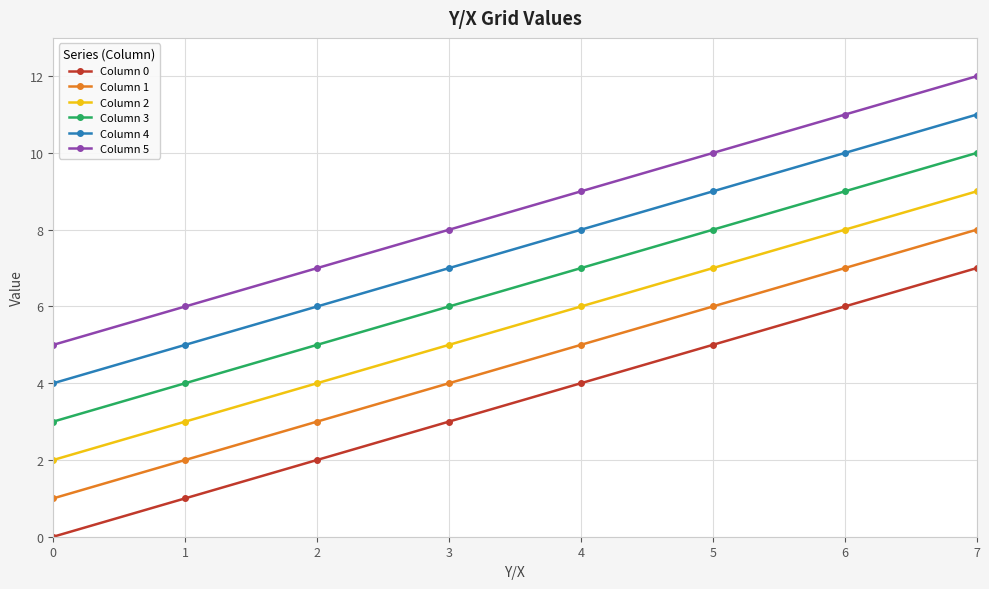

Is it true that Column 0 equals 4 at 4?

True